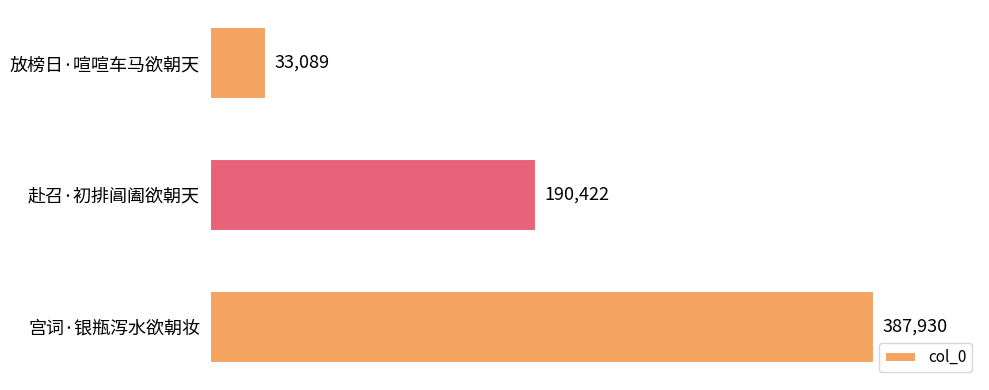

Which category has the highest value across all series?

宫词·银瓶泻水欲朝妆